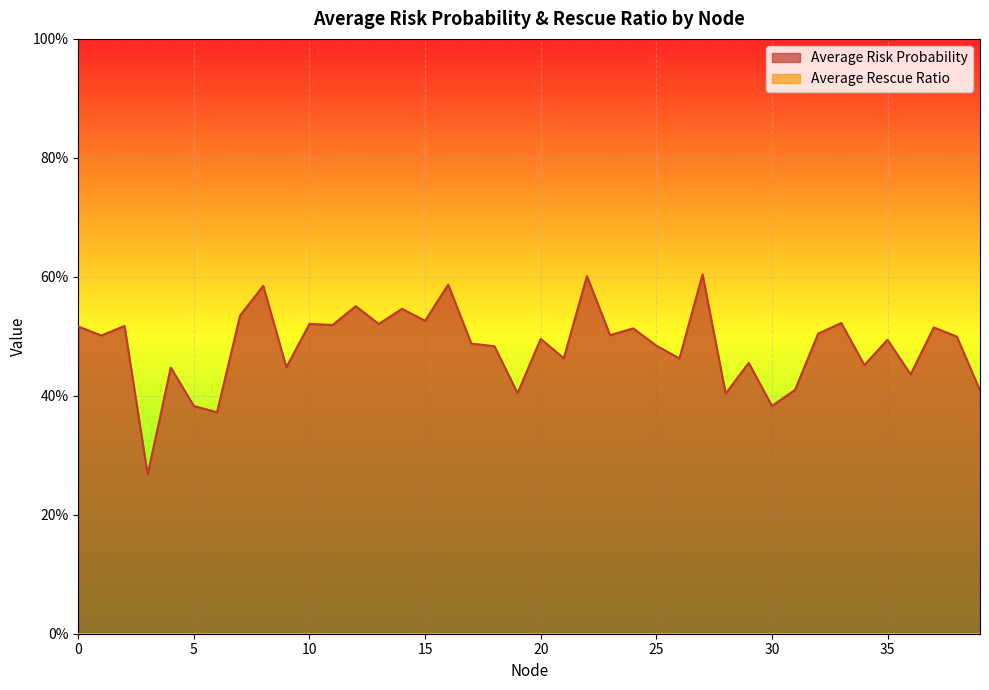

True or false: the data shows 0.3 at 13.

False